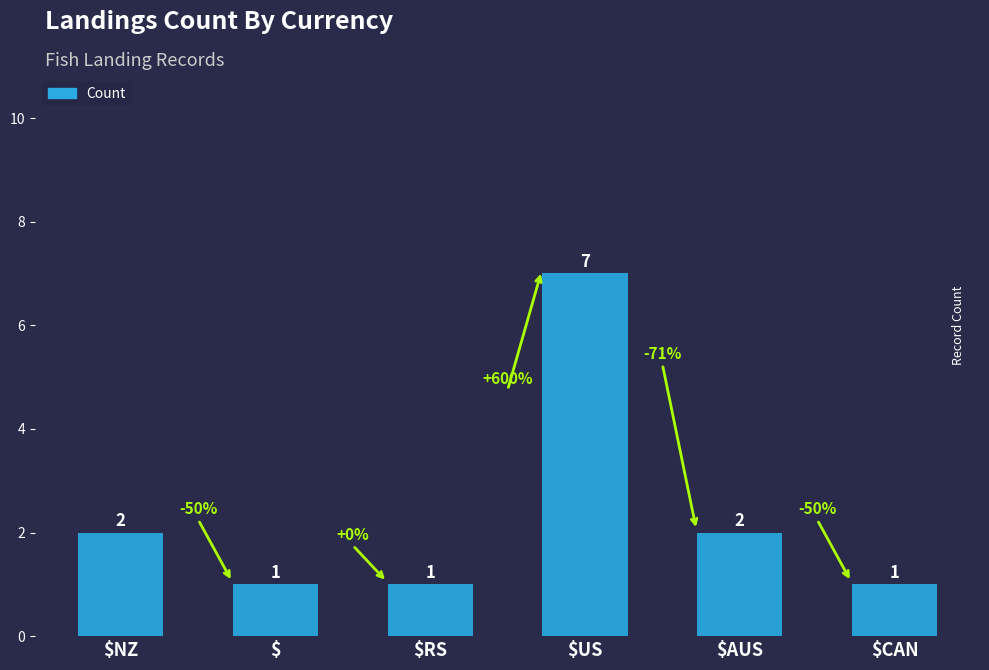

Count the values in the range 1 to 2.

5